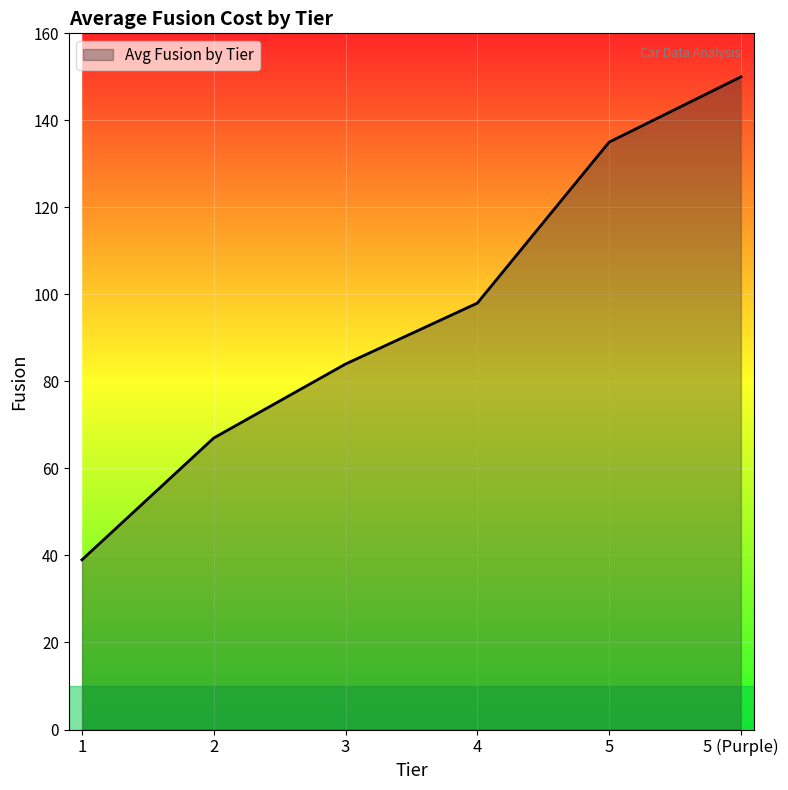

What is the ratio of the value at 4 to the value at 5?

0.7